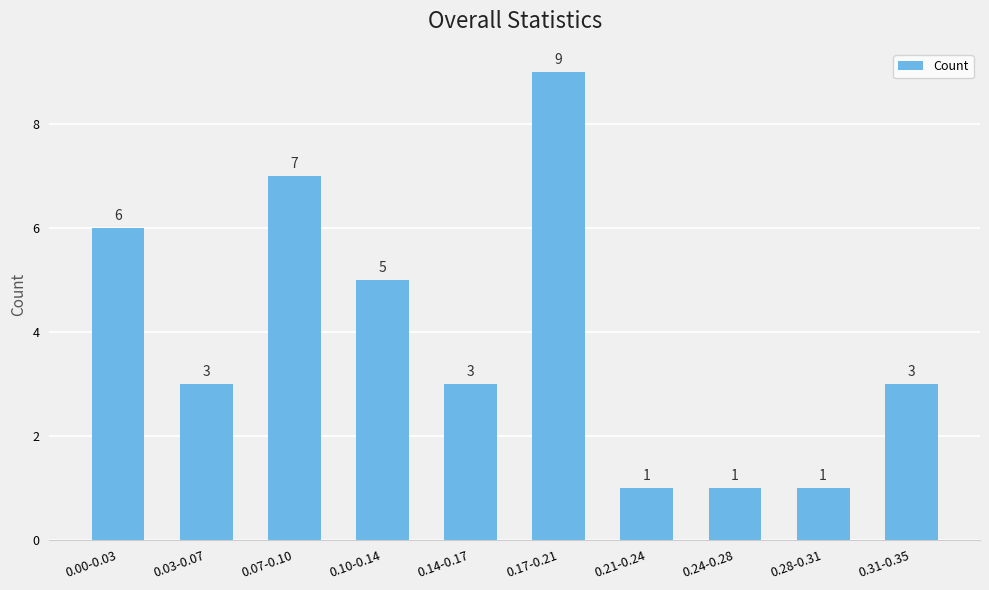

Does the chart contain any negative values?

No